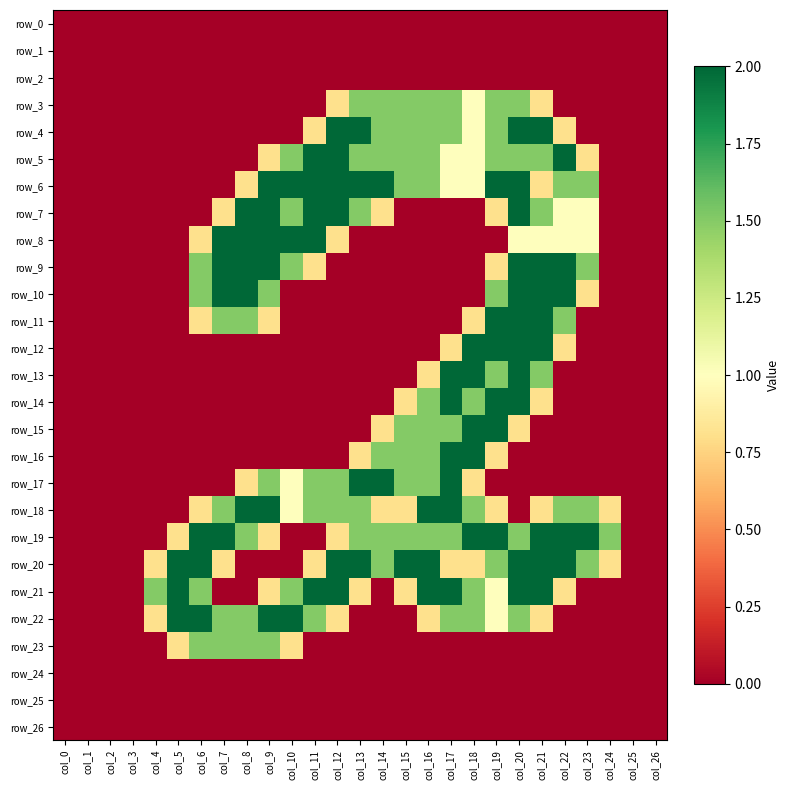

How many values in row_21 are above zero?

16